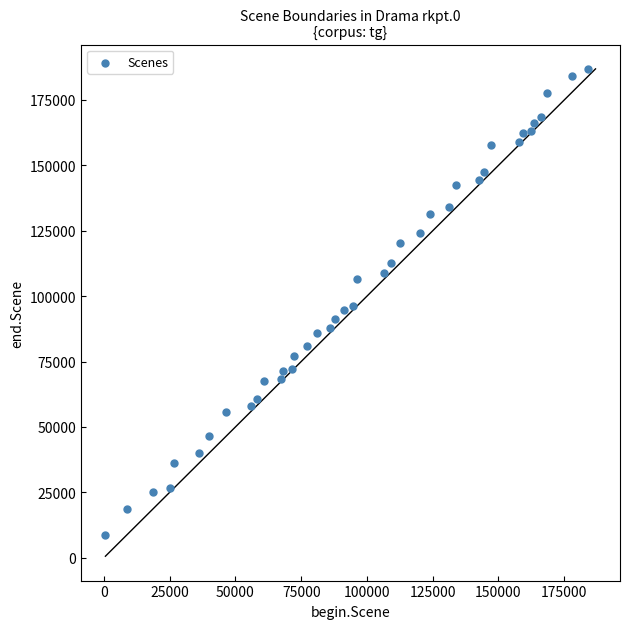

What is the range of Y values (max minus min)?

178217